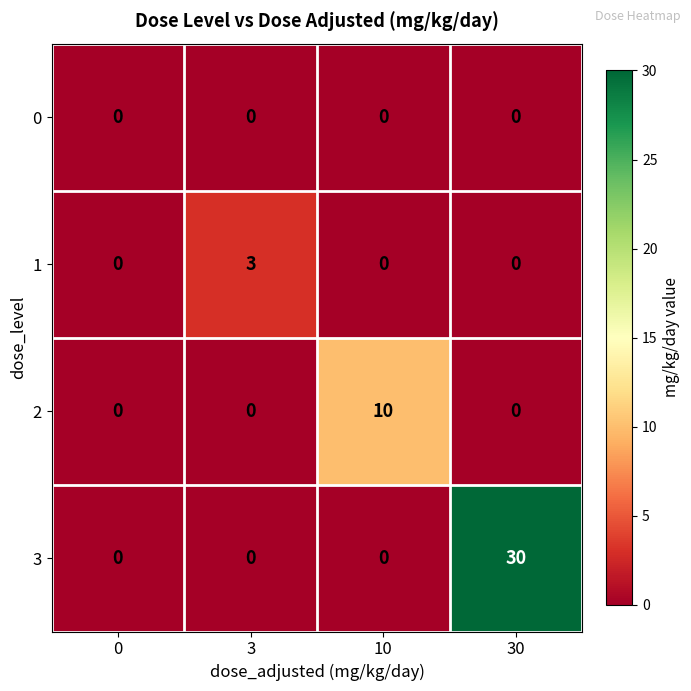

What is the total value across all series at 30?

30